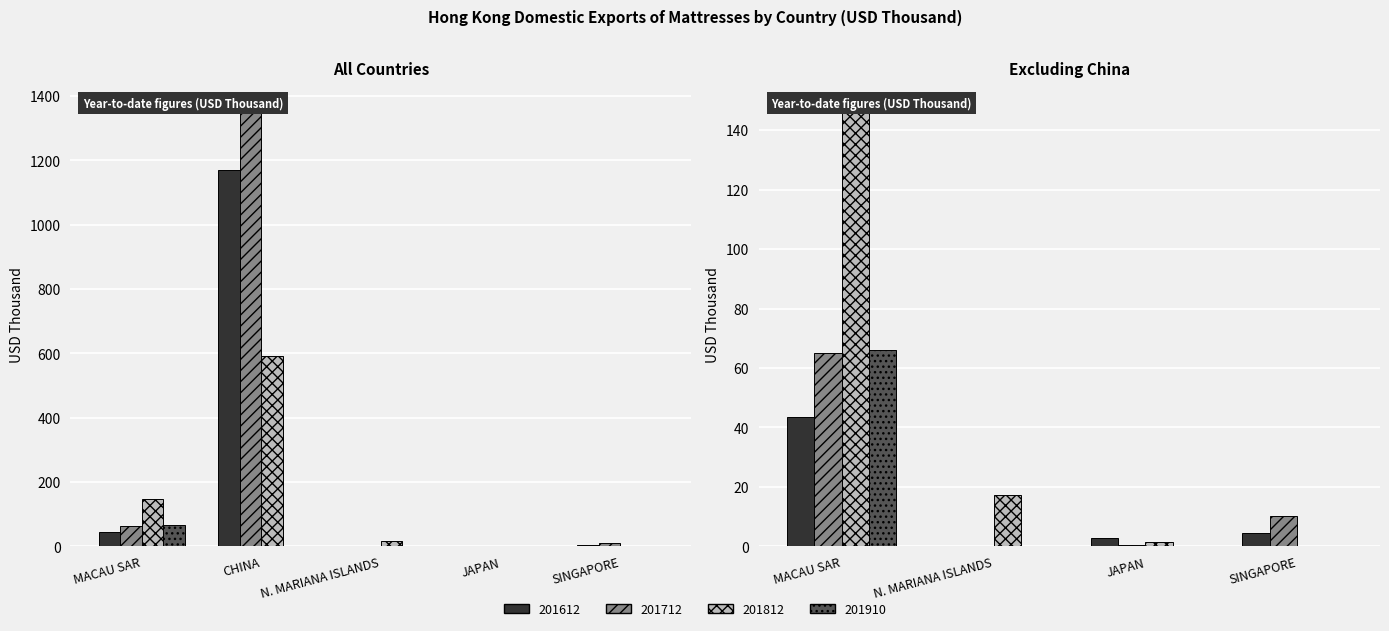

What is the total value across all series at MACAU SAR?

322.9